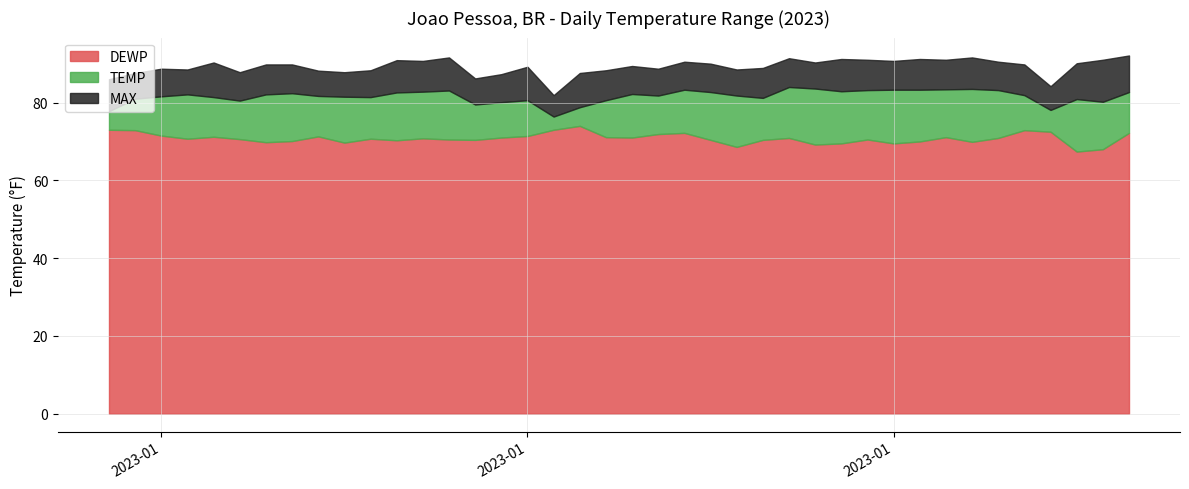

Reading right to left, list all the values displayed in this chart.

TEMP: 82.7	80.2	80.9	78.1	81.9	83.2	83.5	83.4	83.3	83.3	83.2	82.9	83.6	84.0	81.2	81.8	82.7	83.3	81.8	82.2	80.6	78.8	76.4	80.6	80.1	79.5	83.1	82.8	82.6	81.4	81.5	81.7	82.4	82.1	80.5	81.4	82.1	81.6	81.0	77.8
DEWP: 72.2	68.0	67.4	72.5	72.9	70.9	69.9	71.1	70.0	69.5	70.5	69.5	69.2	70.9	70.4	68.6	70.4	72.2	71.9	71.0	71.1	74.0	73.0	71.4	71.0	70.4	70.5	70.8	70.3	70.7	69.7	71.3	70.1	69.8	70.6	71.2	70.7	71.5	72.9	73.0
MAX: 92.1	91.0	90.1	84.2	89.8	90.5	91.6	91.0	91.2	90.7	91.0	91.2	90.3	91.4	88.9	88.5	90.0	90.5	88.7	89.4	88.3	87.6	81.9	89.2	87.3	86.2	91.6	90.7	90.9	88.3	87.8	88.2	89.8	89.8	87.8	90.3	88.5	88.7	87.6	86.0